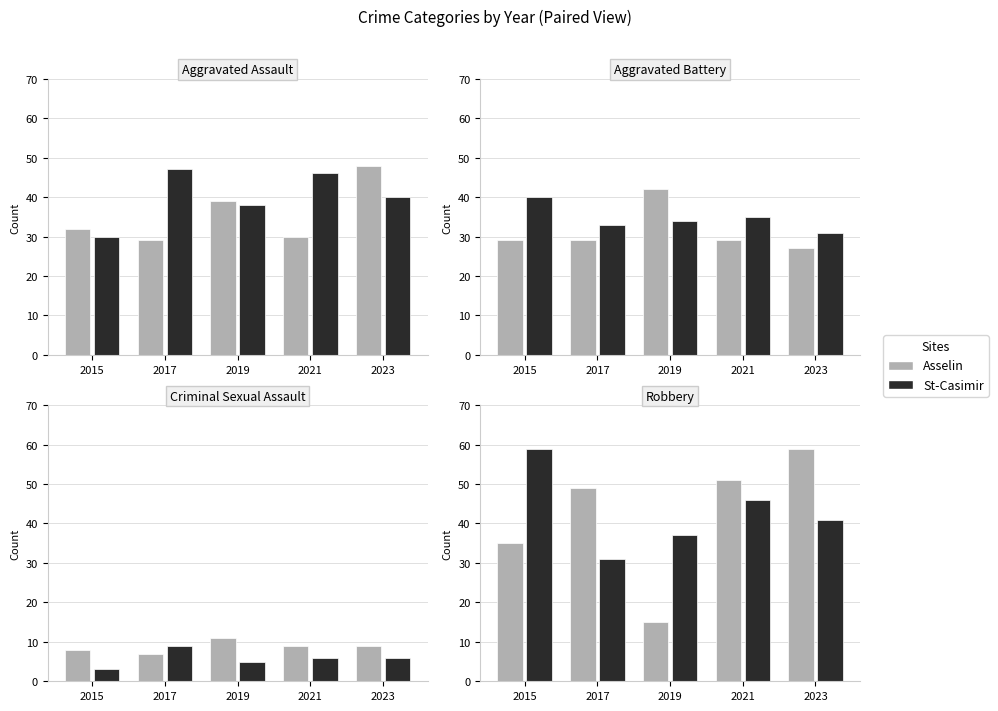

What is the spread (max minus min) of values at 2021?

5